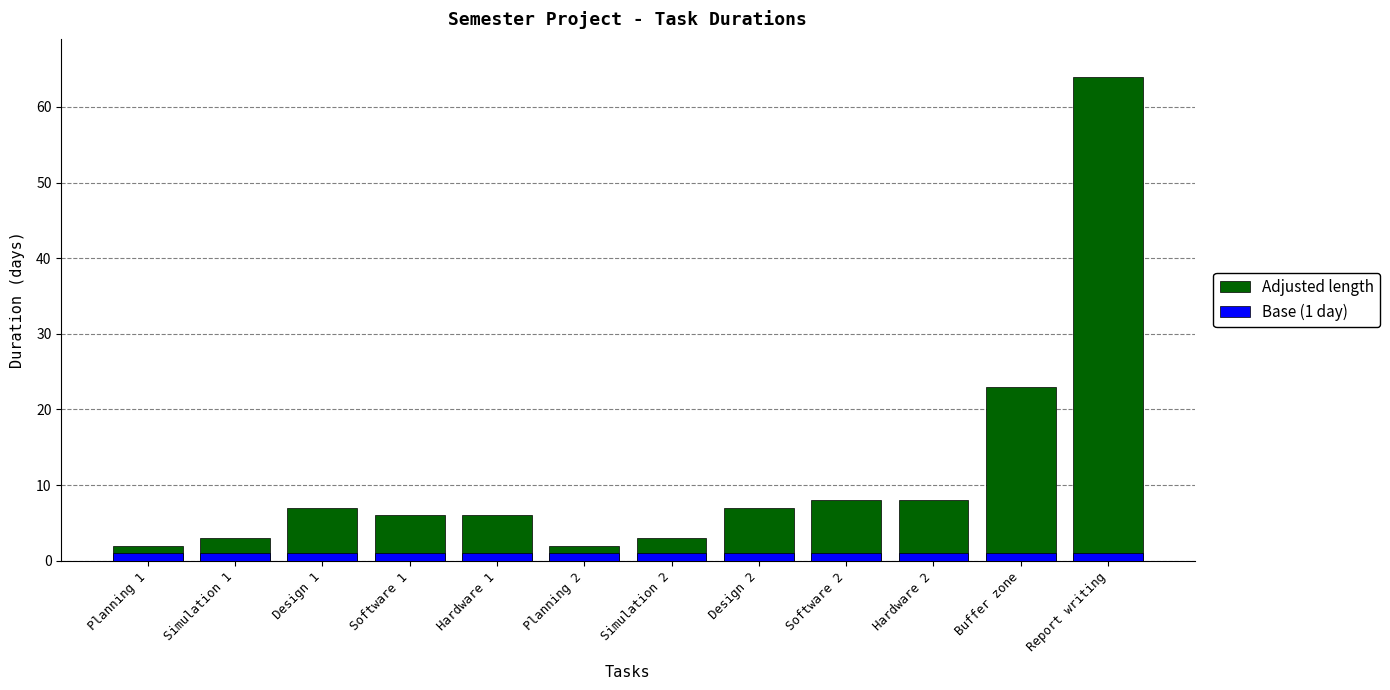

At which label is Adjusted length closest to 33?

Buffer zone